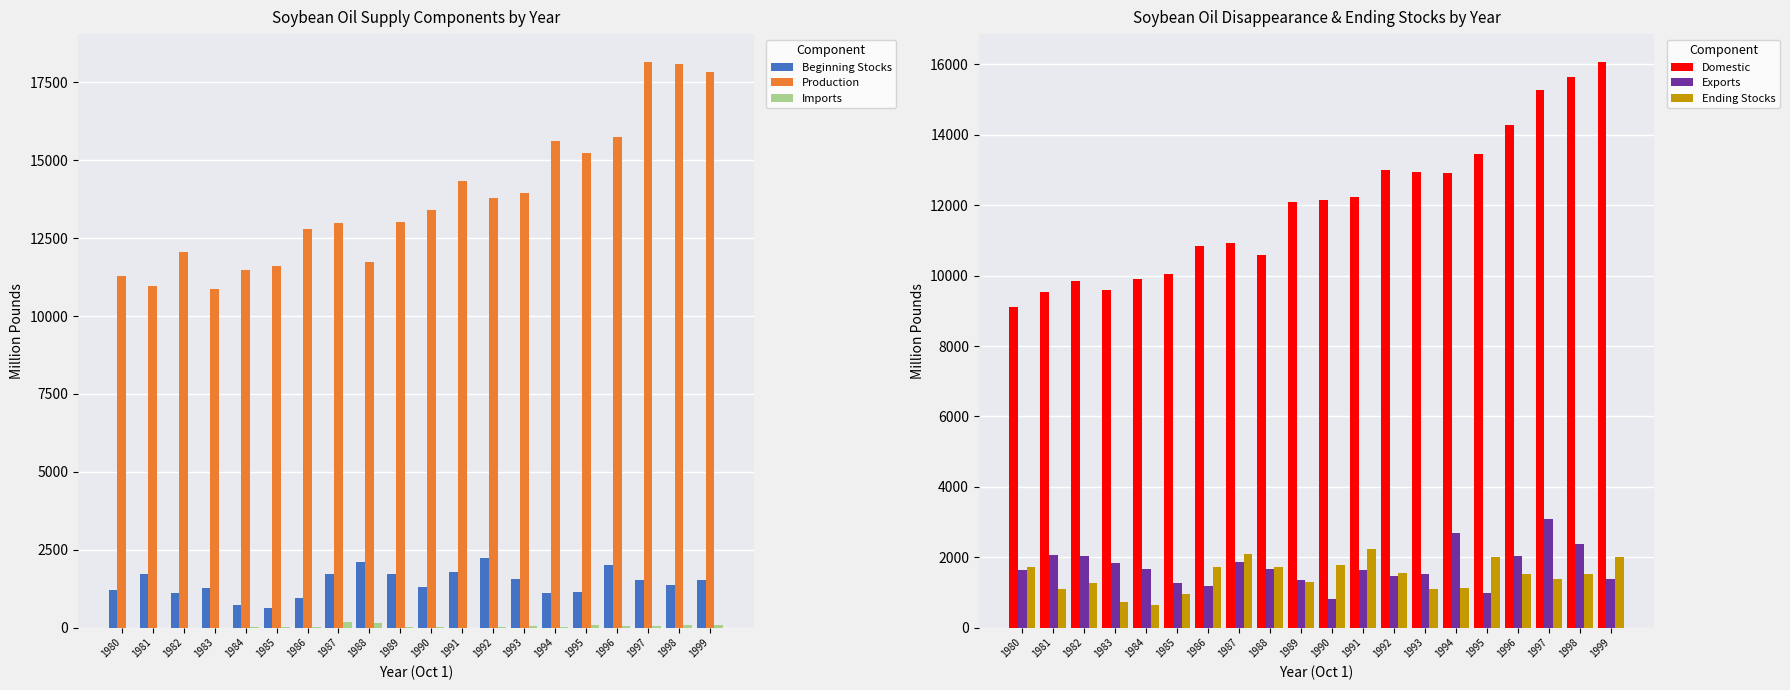

How many data points does each series have?

20